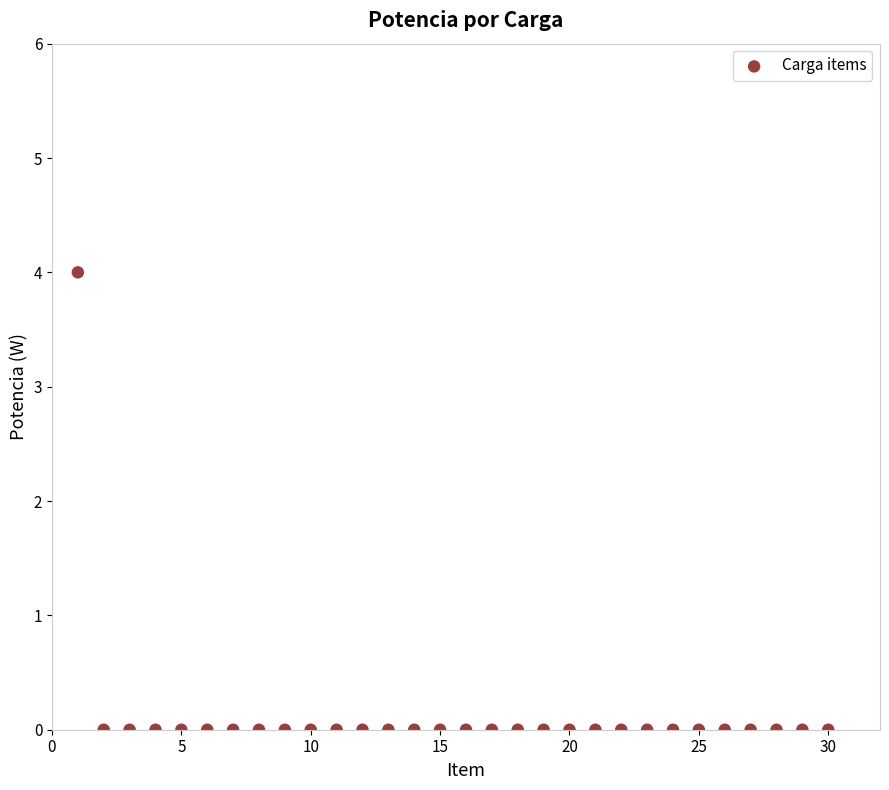

What is the range of X values (max minus min)?

29